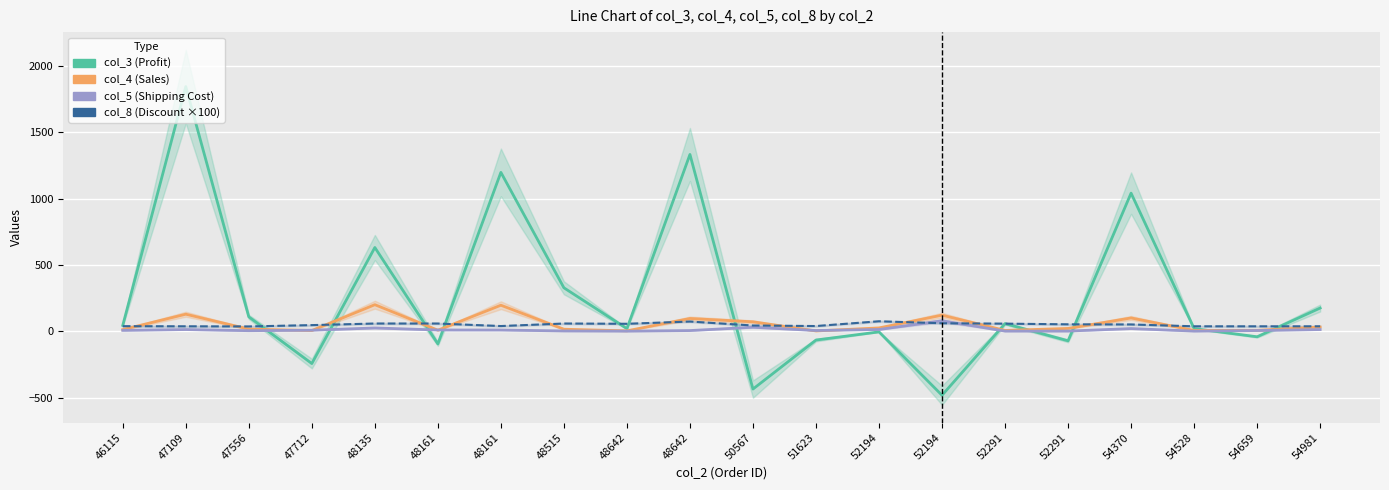

True or false: col_8 (×100) has a value of 36.0 at 47556.

True